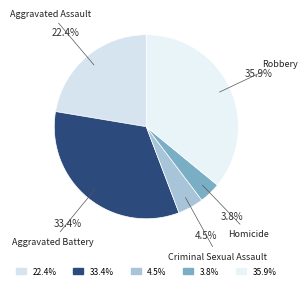

What is the largest slice in the pie chart?

Robbery